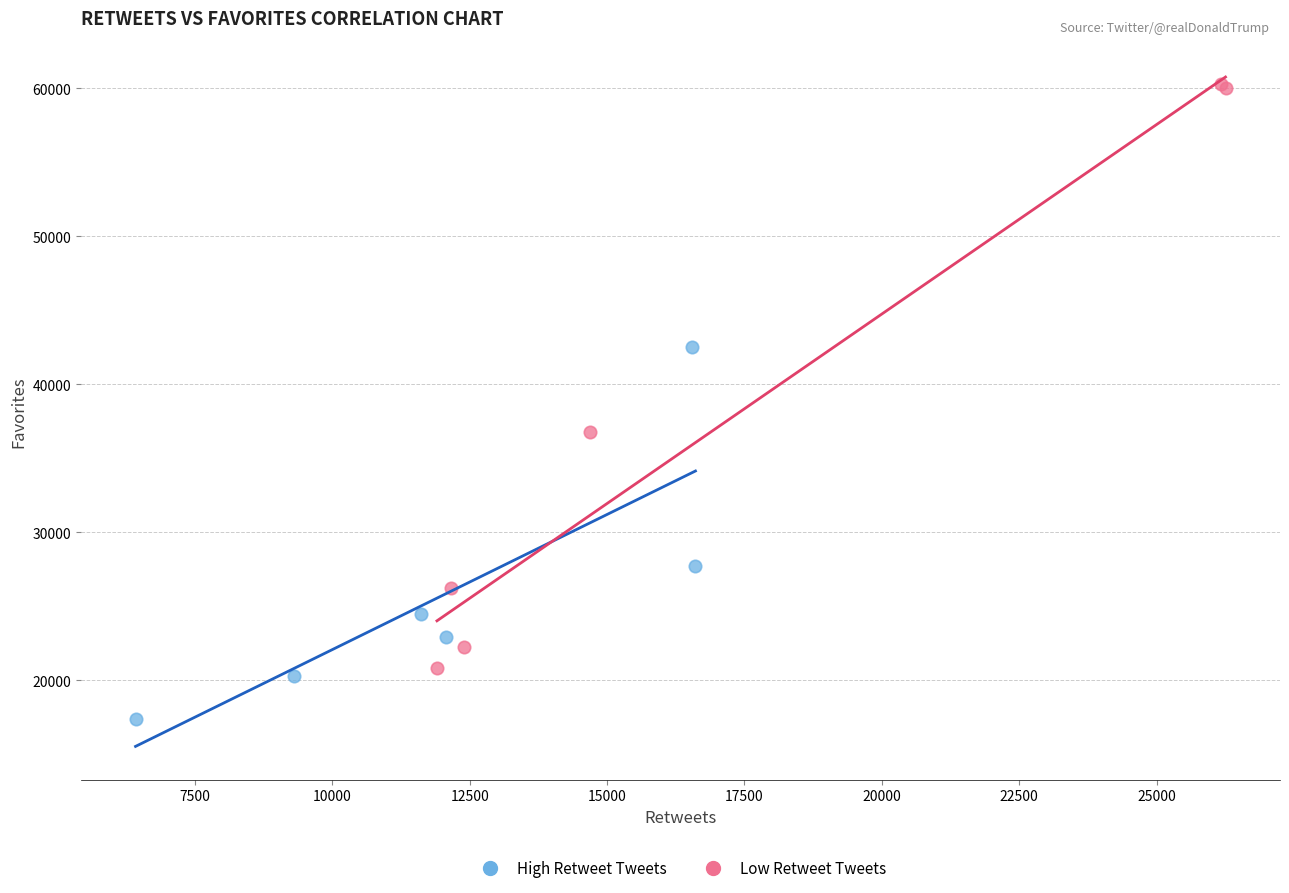

What are all the series names shown in the legend?

High Retweet Tweets, Low Retweet Tweets